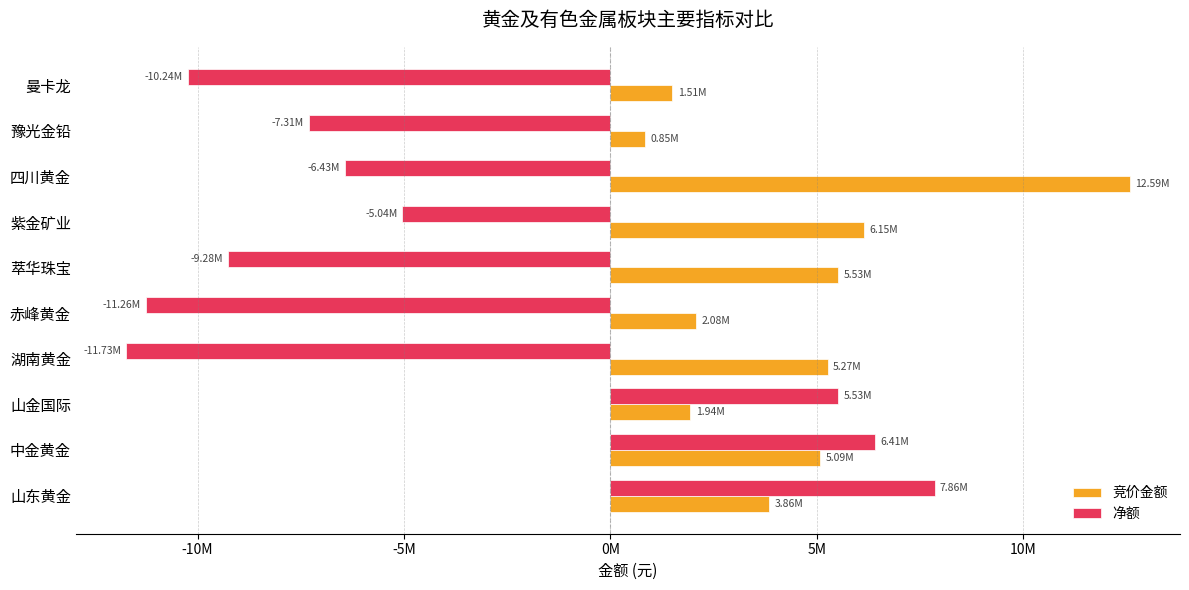

What is the value of the 竞价金额 bar at the 6th from the left?

5529130